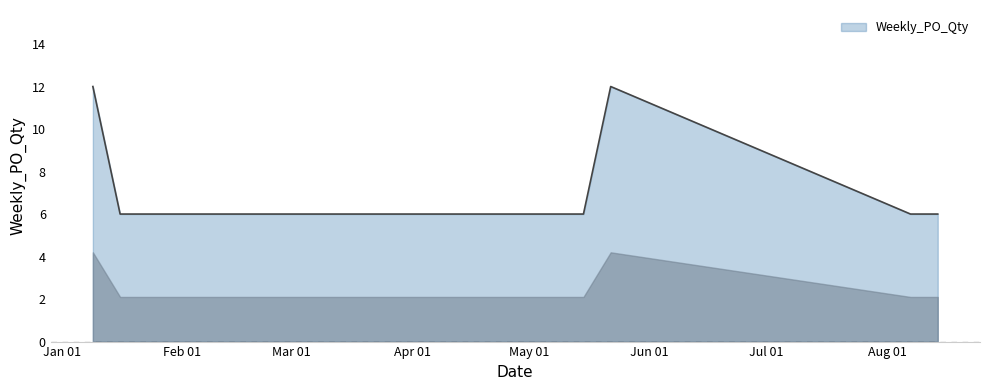

What is the smallest value displayed?

6